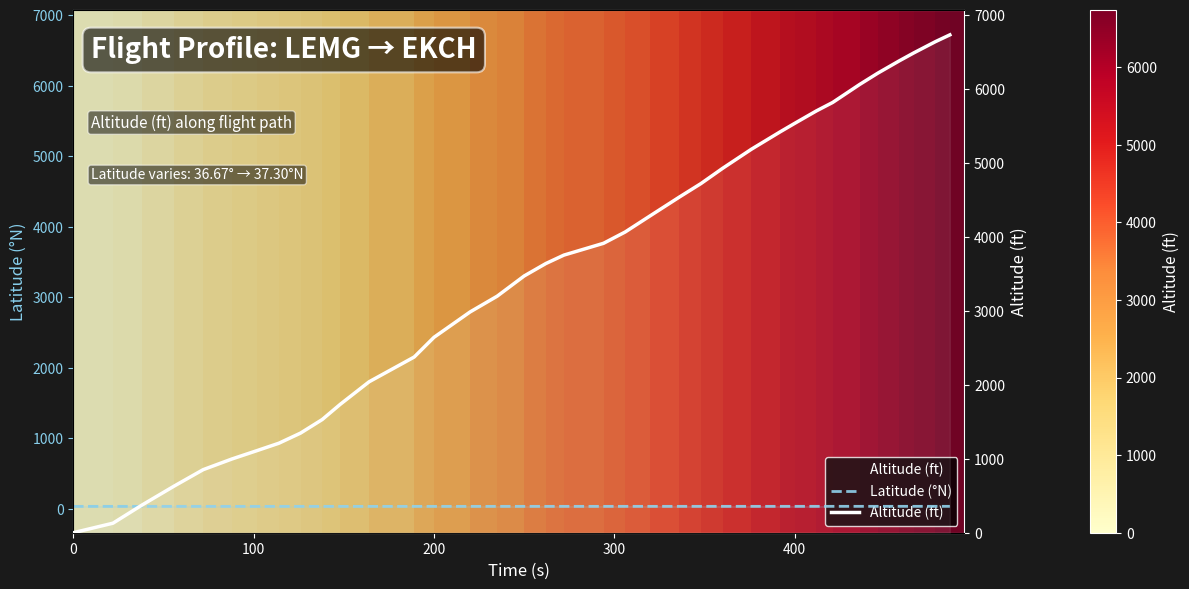

Reading right to left, list all the values displayed in this chart.

Latitude (°N): 37.3	37.3	37.3	37.2	37.2	37.2	37.2	37.2	37.1	37.1	37.1	37.1	37.1	37.0	37.0	37.0	37.0	36.9	36.9	36.9	36.9	36.9	36.8	36.8	36.8	36.8	36.8	36.7	36.7	36.7	36.7	36.7	36.7	36.7	36.7	36.7
Altitude (ft): 6736.0	6644.0	6492.0	6385.0	6217.0	6065.0	5821.0	5707.0	5539.0	5425.0	5189.0	4930.0	4724.0	4541.0	4290.0	4069.0	3916.0	3756.0	3642.0	3474.0	3200.0	2987.0	2644.0	2377.0	2042.0	1737.0	1531.0	1348.0	1211.0	1112.0	998.0	853.0	632.0	373.0	129.0	0.0